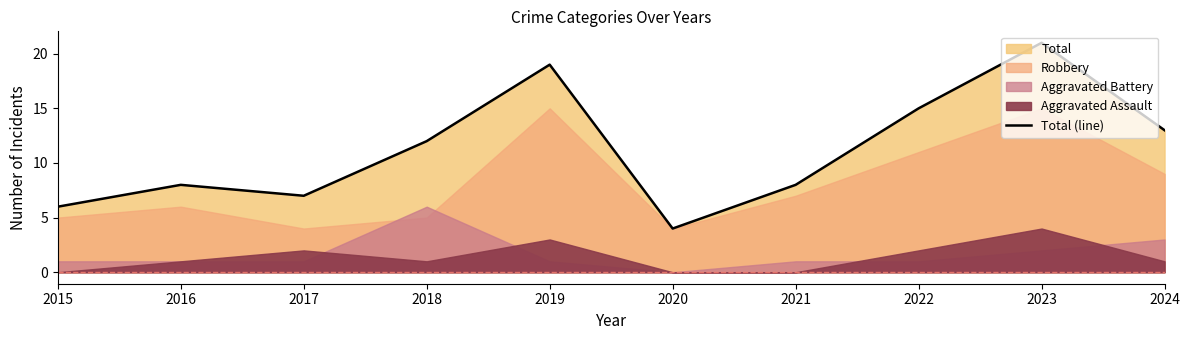

What is the sum of the values at 2020 and 2015?

10